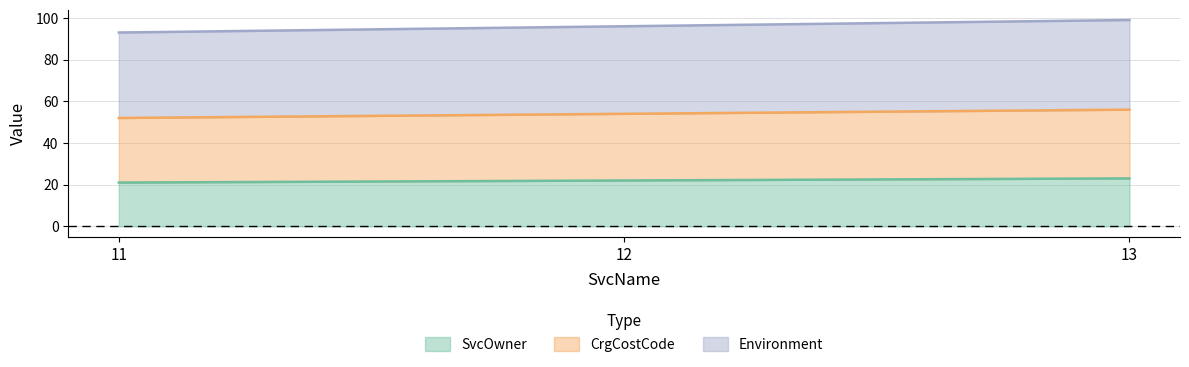

Rank the series by their average value, from highest to lowest.

Environment, CrgCostCode, SvcOwner